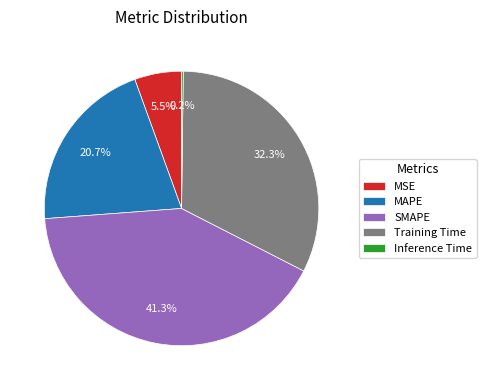

What portion of the pie excludes MSE?

94.5%